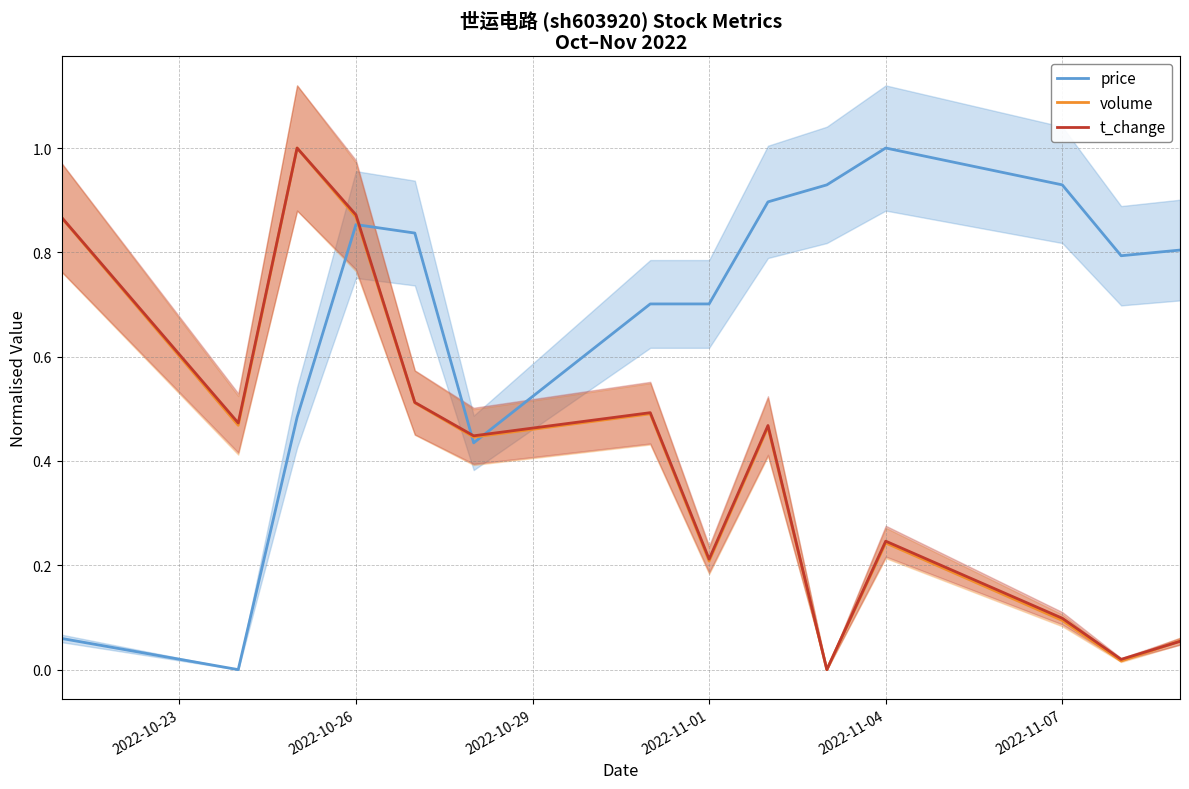

After their last crossing, which series has the higher values: t_change or price?

price